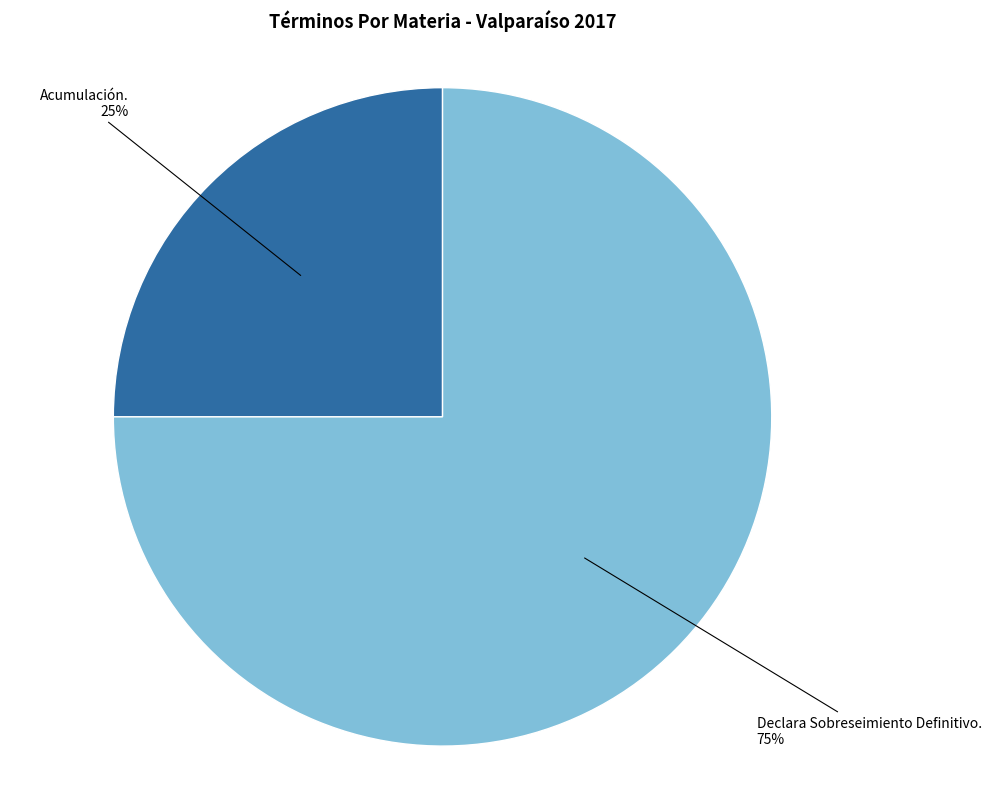

How many segments does this pie chart have?

2